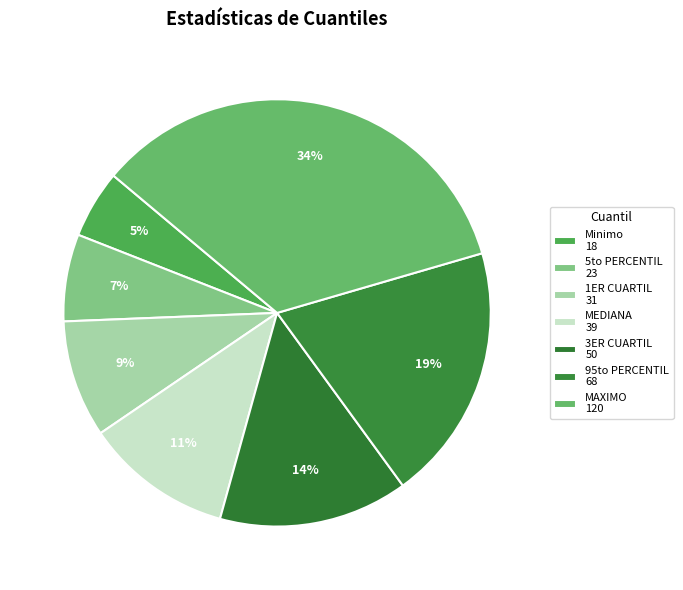

Is there a majority slice in this chart?

No